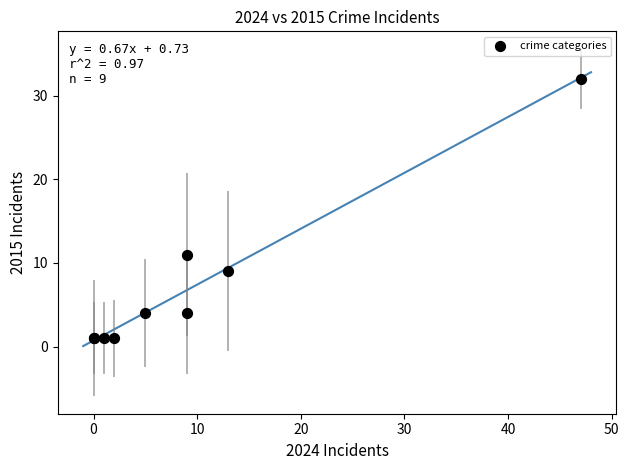

What Y value in the scatter plot is closest to 16?

11